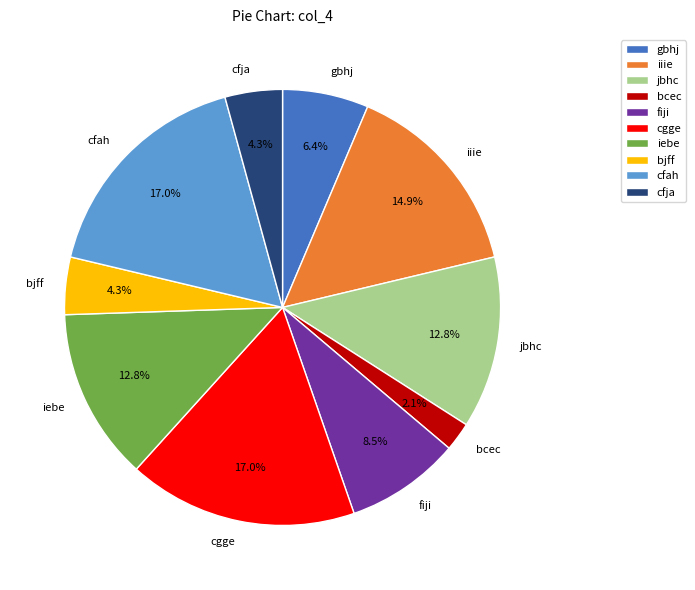

Approximately how many times larger is the value at iebe compared to iiie?

0.9